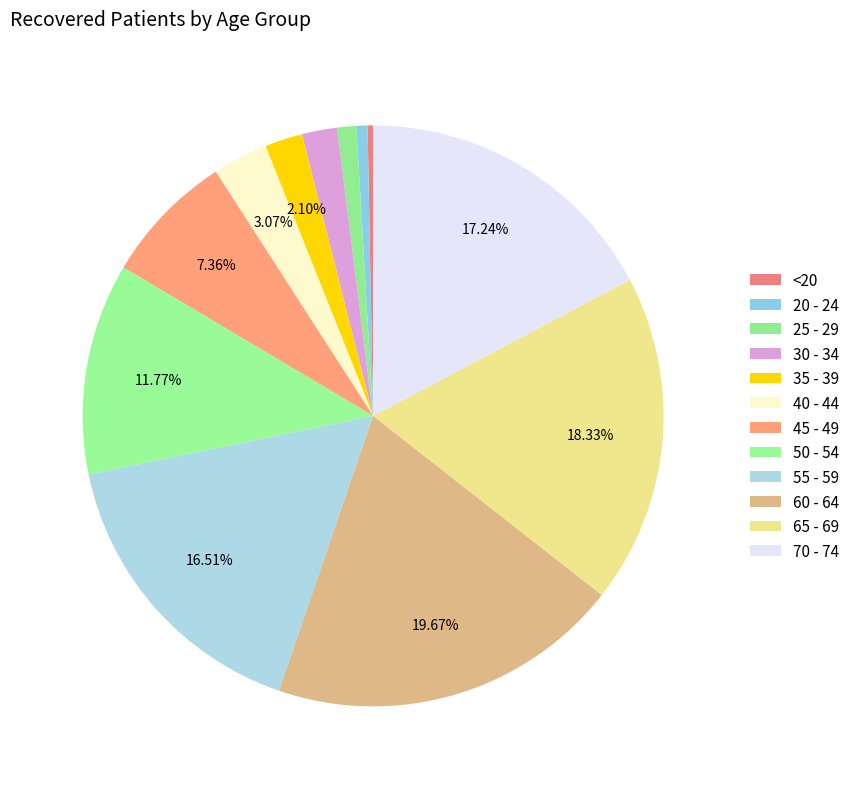

Is it true that 70 - 74 is 17% of the pie?

True